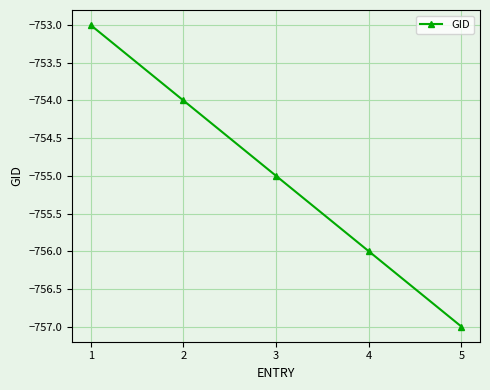

Reading left to right, transcribe all the data shown in this chart.

-753	-754	-755	-756	-757